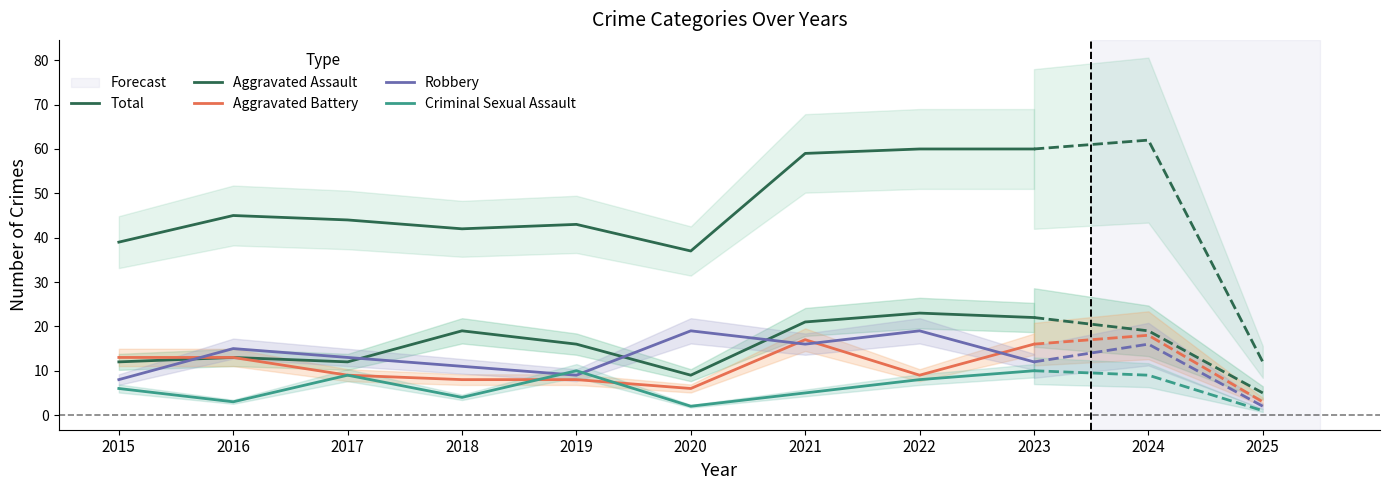

True or false: Aggravated Battery has more than 0 points higher than both neighbors.

True